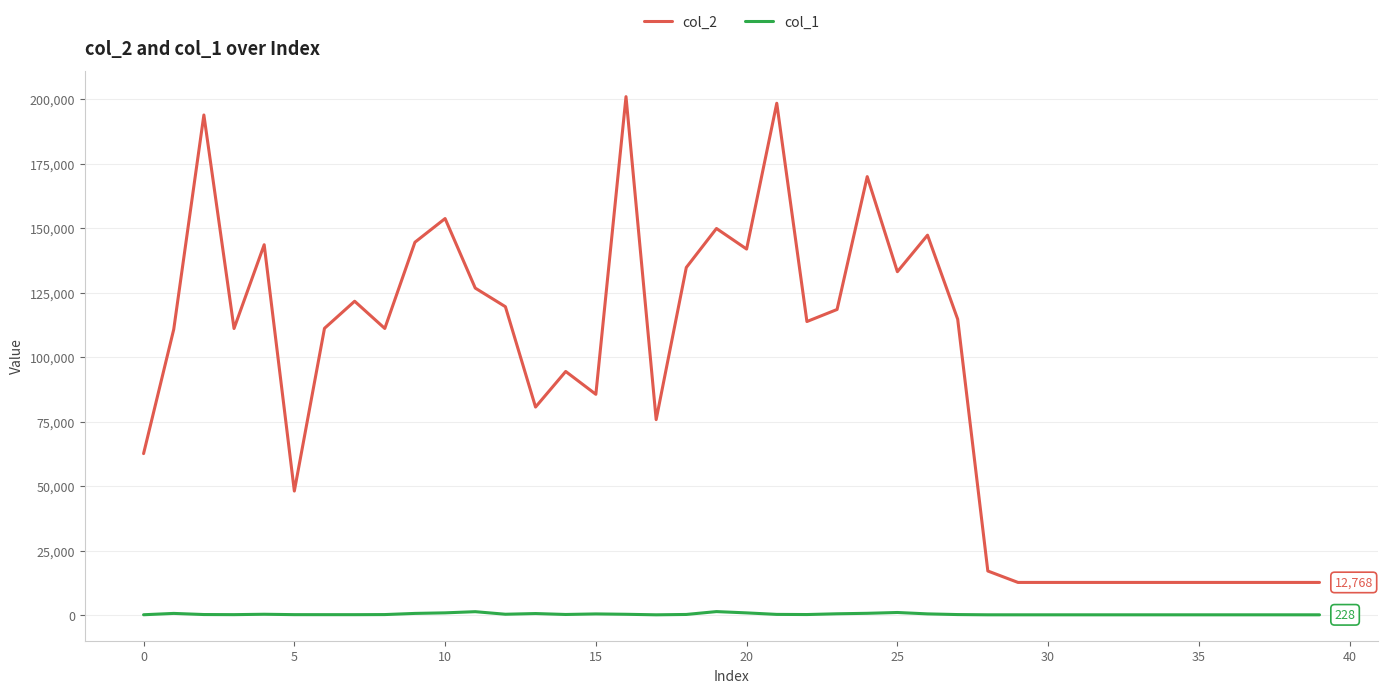

Which series has the widest spread of values?

col_2